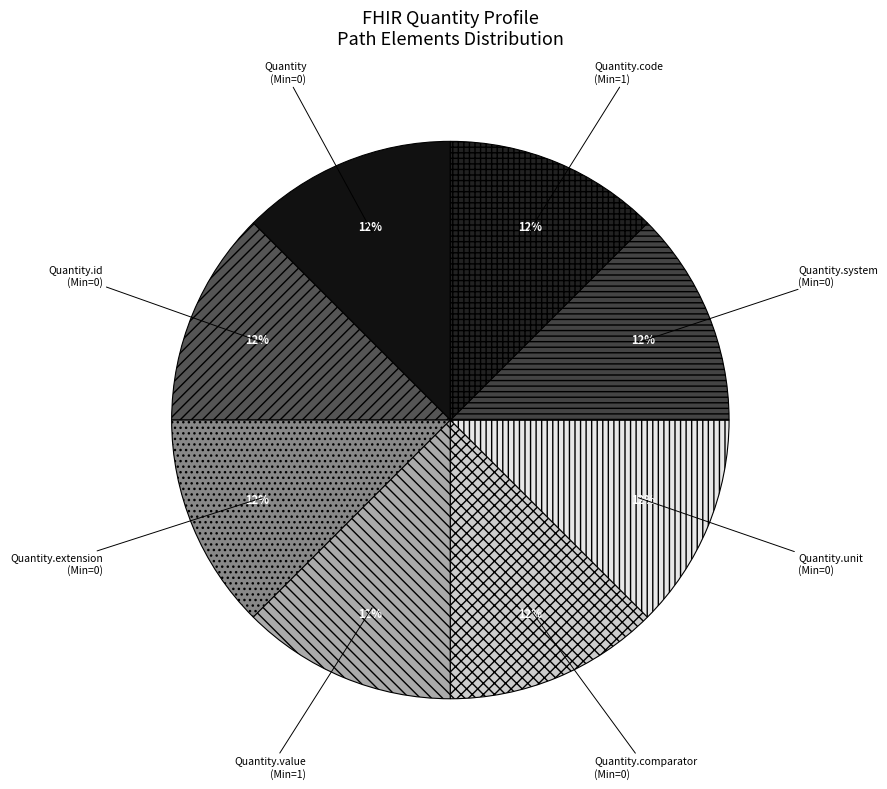

Is the sum of Quantity.comparator and Quantity greater than half?

No